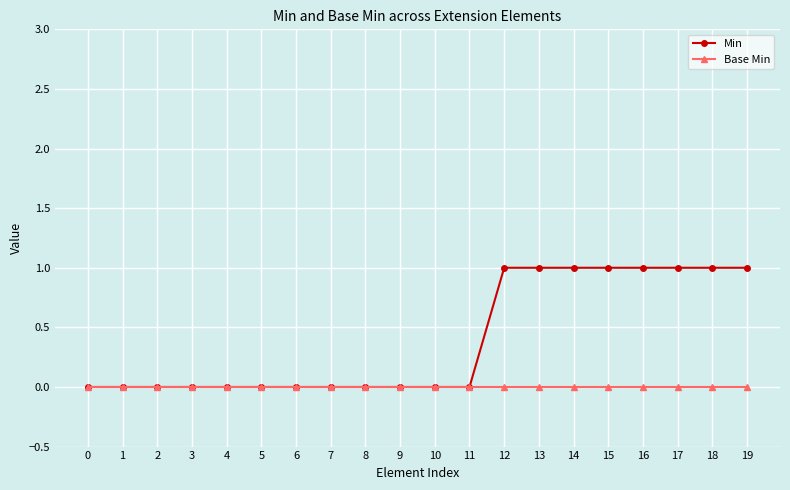

What are all the series names shown in the legend?

Min, Base Min